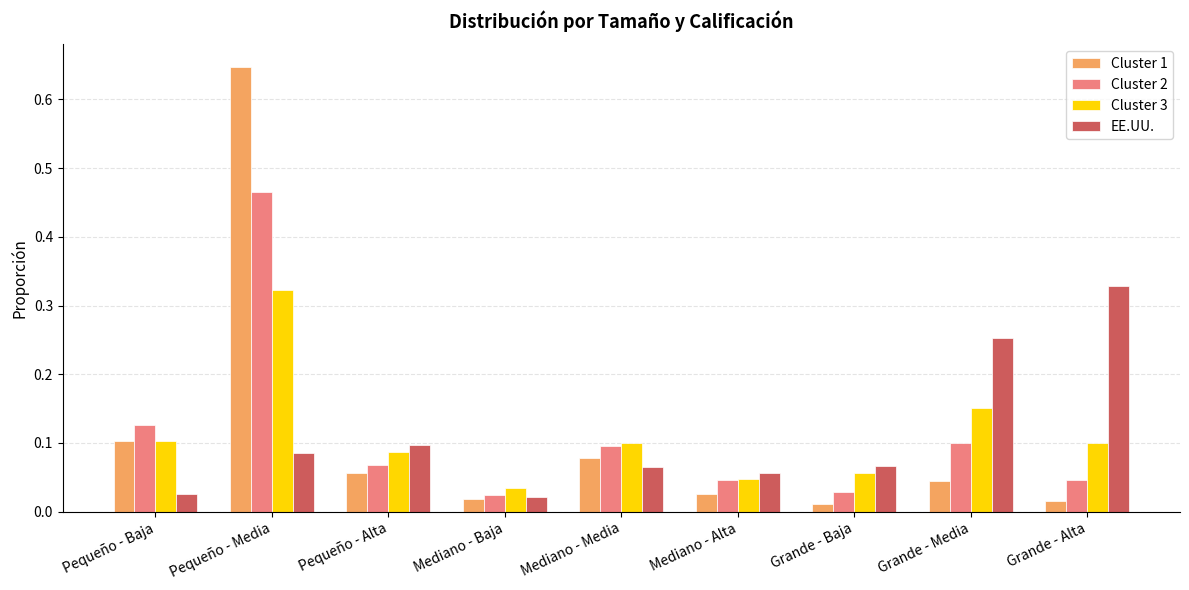

The value of Cluster 3 at Mediano - Baja is 0.1. True or false?

False